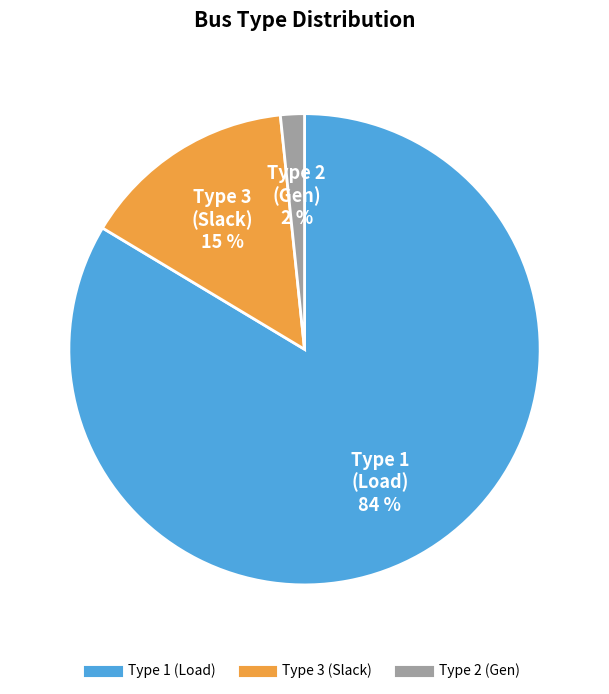

Count the number of slices in the pie.

3